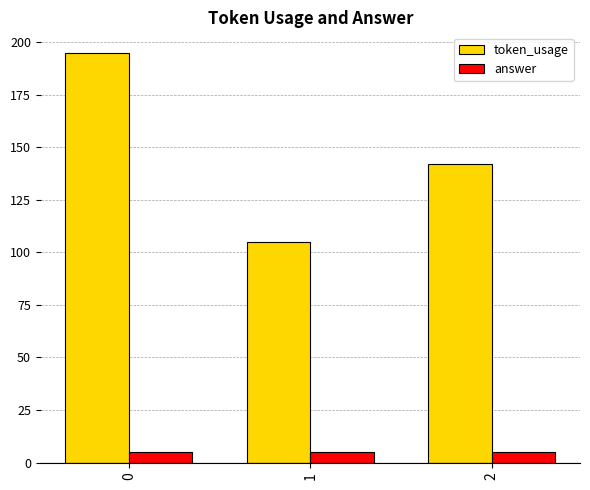

Rank the series by their maximum value, from lowest to highest.

answer, token_usage